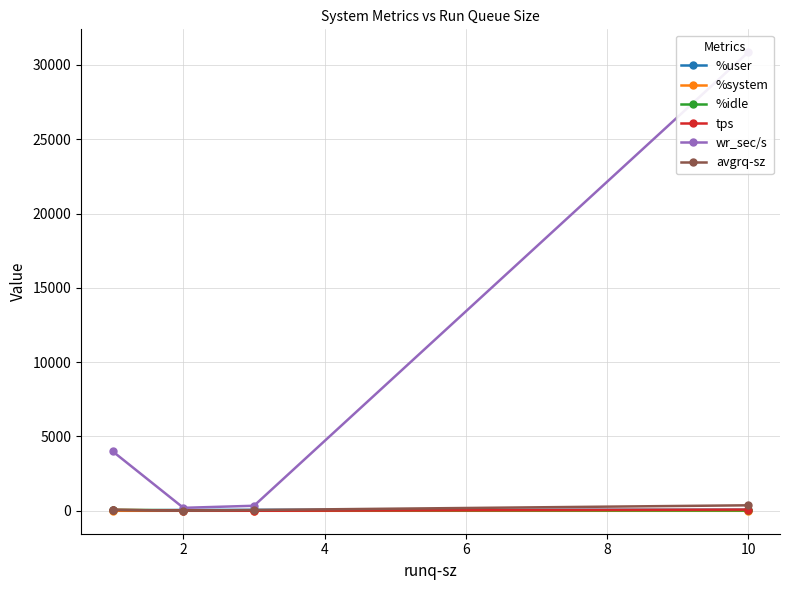

How many interior local valleys does the avgrq-sz series have?

1